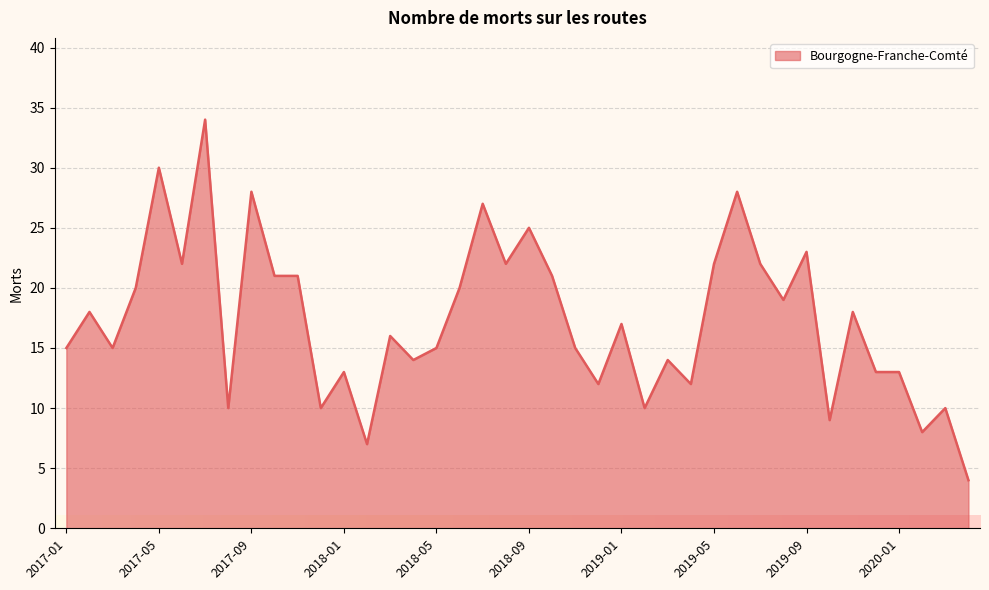

What is the maximum value shown in the chart?

34